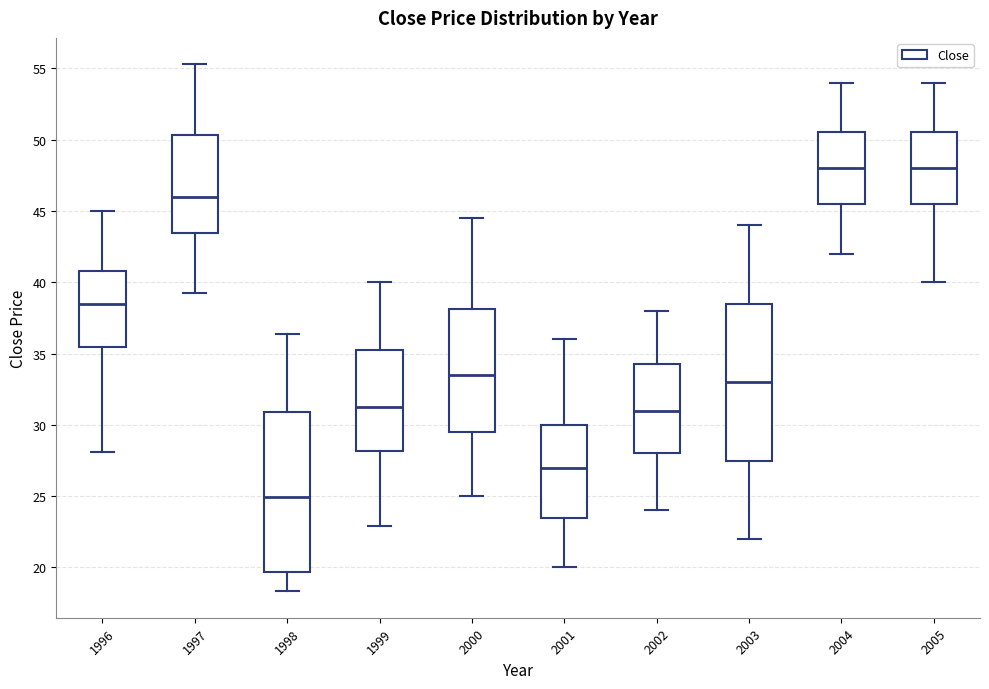

Which box's median line is the lowest?

1998